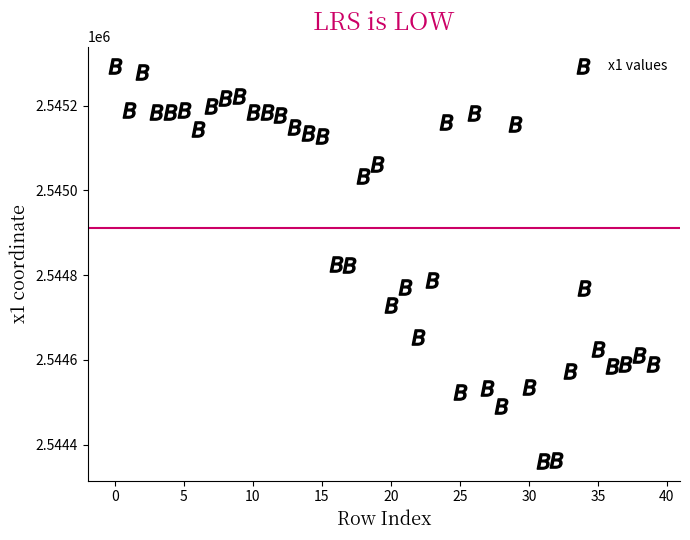

What is the range of Y values (max minus min)?

930.7